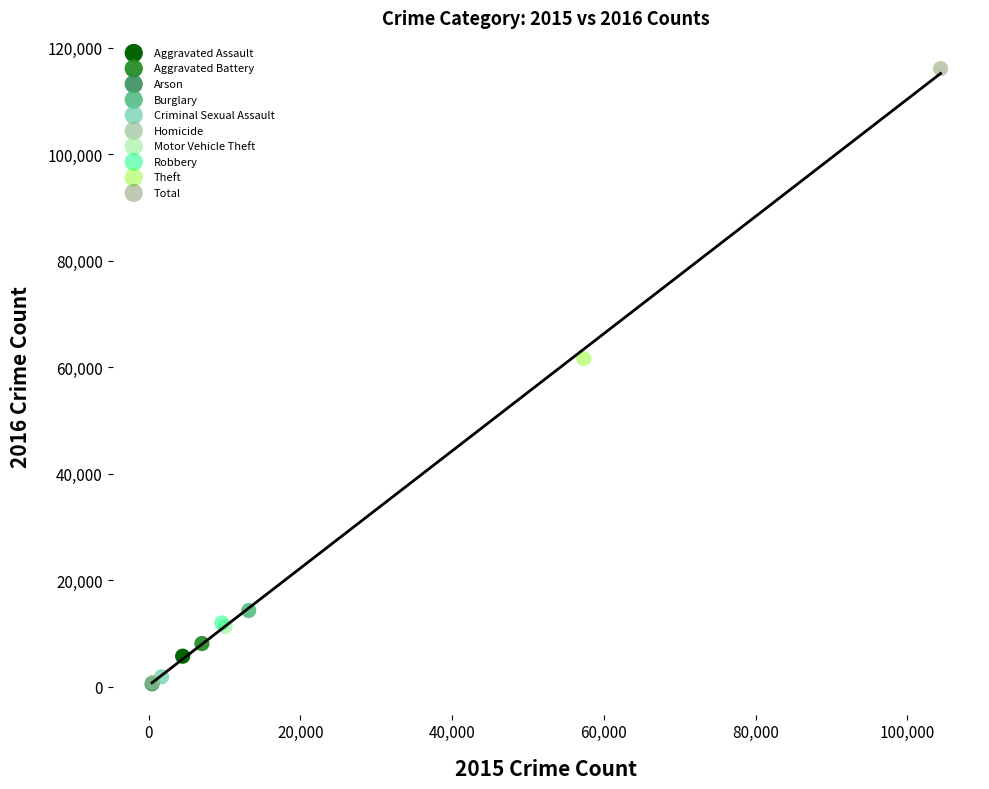

What are all the series names shown in the legend?

Aggravated Assault, Aggravated Battery, Arson, Burglary, Criminal Sexual Assault, Homicide, Motor Vehicle Theft, Robbery, Theft, Total